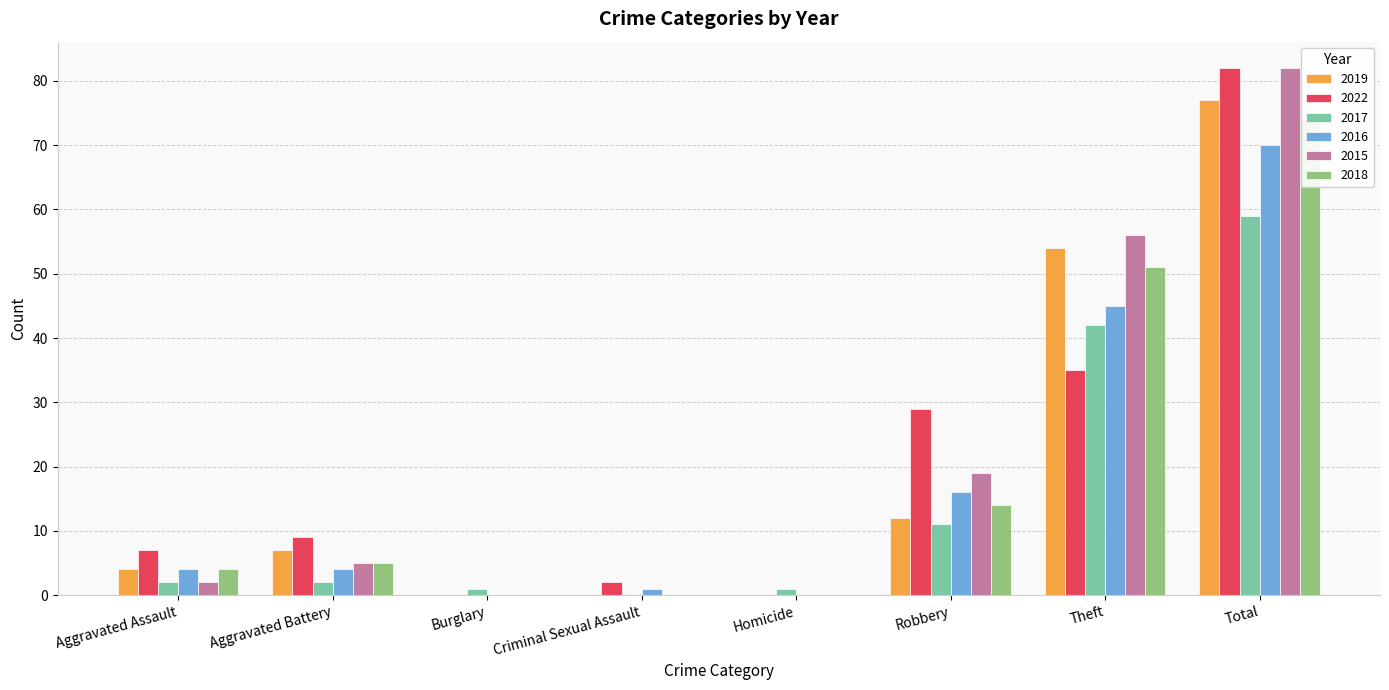

What is the greatest value displayed?

82